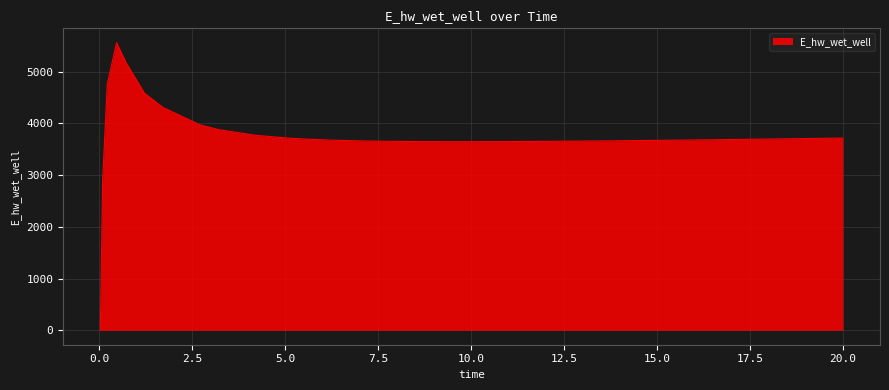

What is the greatest value displayed?

5557.1